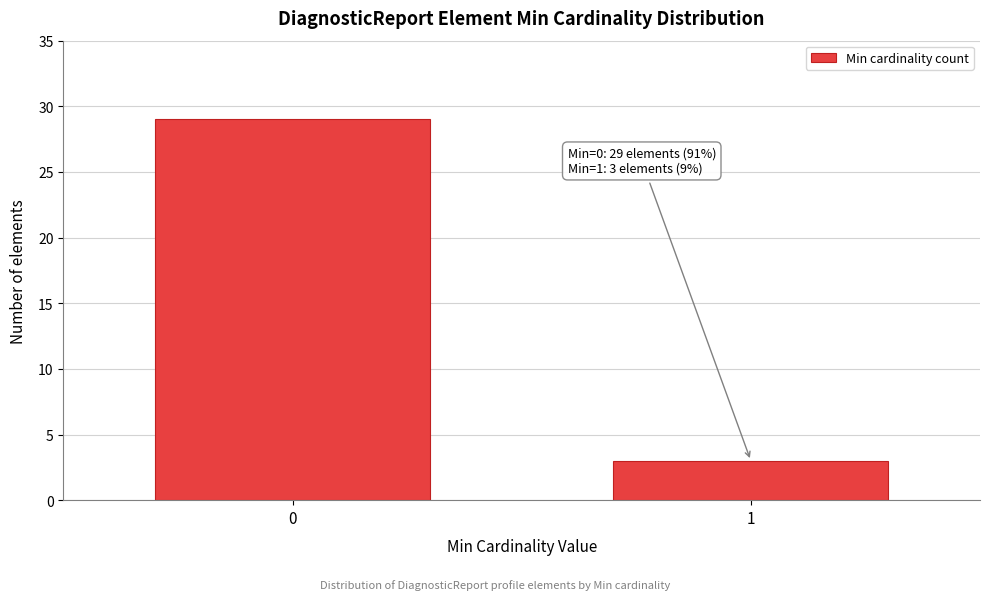

Reading left to right, what are all the values shown in this chart?

29	3